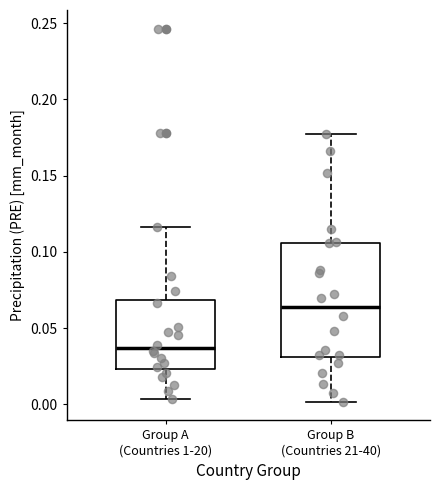

Reading left to right, transcribe this box plot: for each box, give where its median line is, the range the box spans, and where its two whiskers end, as read against the y-axis. The values are not printed on the chart, so give them approximately, as read against the axis.

Group A (Countries 1-20): median 0.035, box 0.025 to 0.070, whiskers 0.005 to 0.115
Group B (Countries 21-40): median 0.065, box 0.030 to 0.105, whiskers 0.000 to 0.175